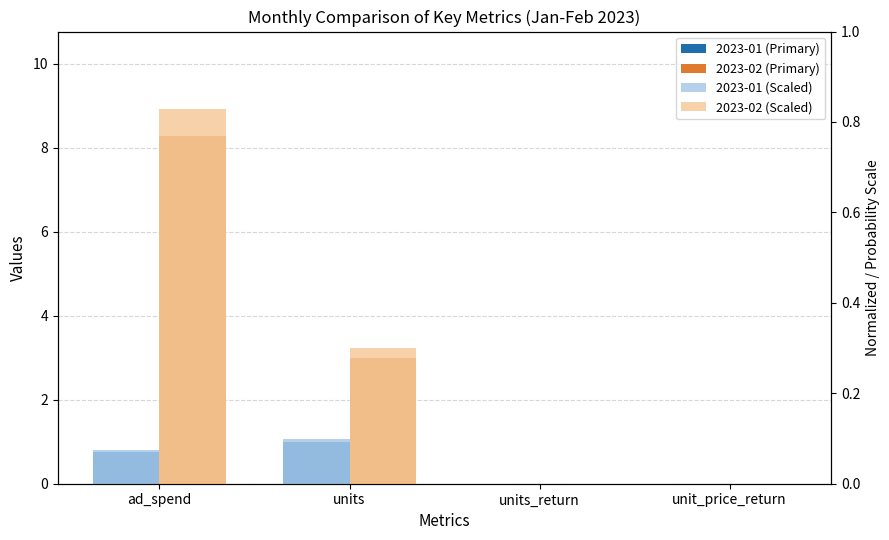

How many bars are there in total?

16